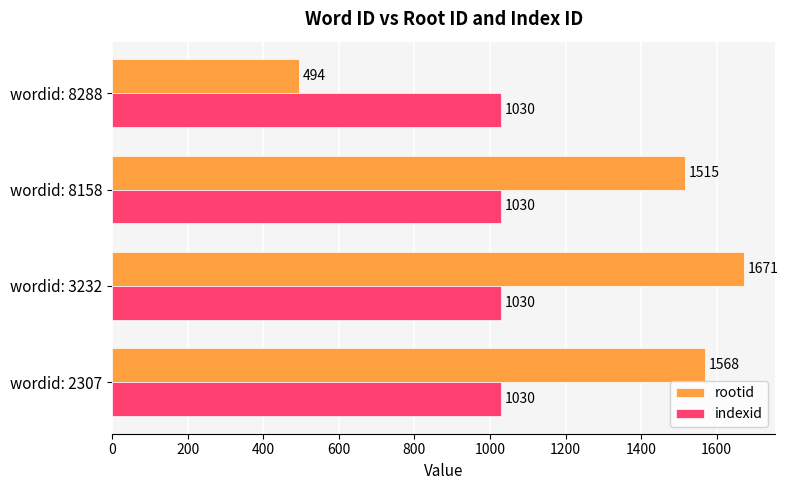

Which series has the widest spread of values?

rootid